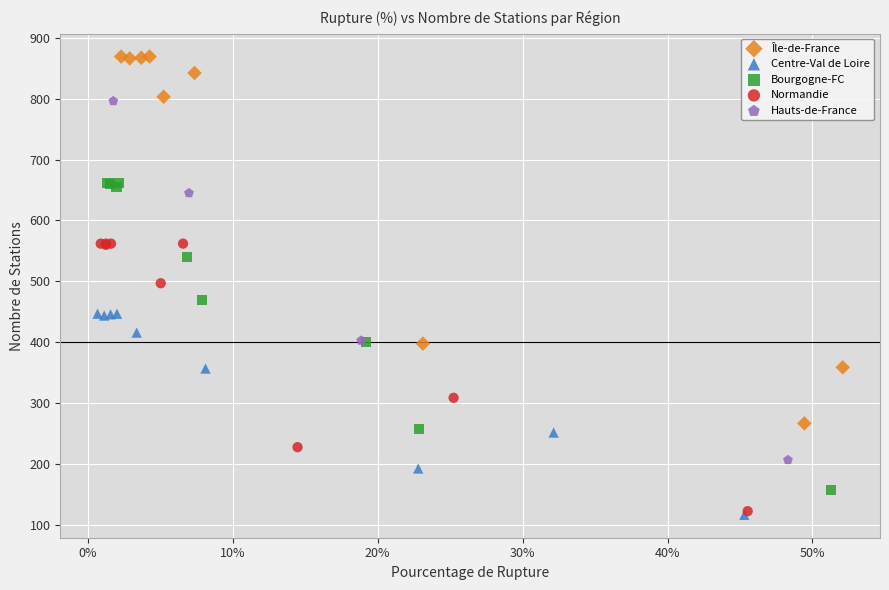

Which series has the largest Y range (max minus min)?

Île-de-France